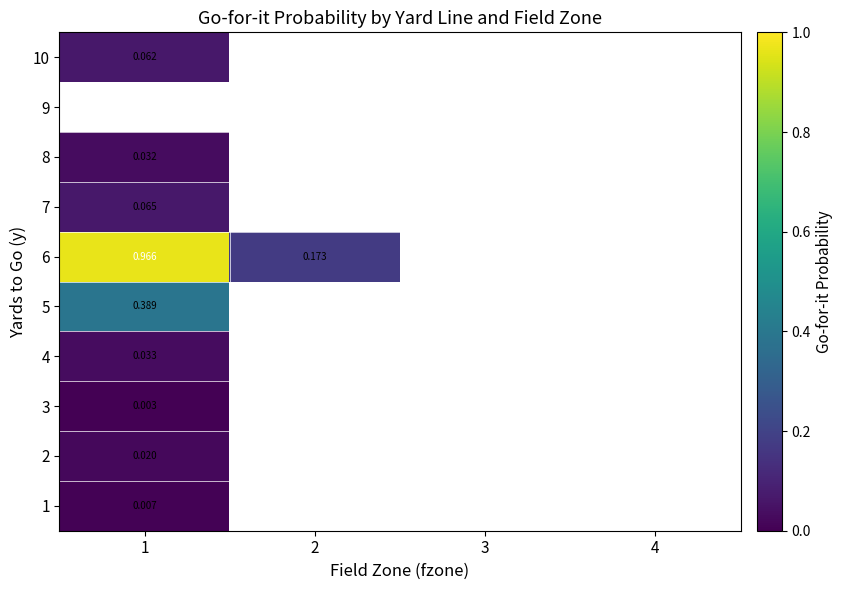

How many categories are shown in the chart?

4